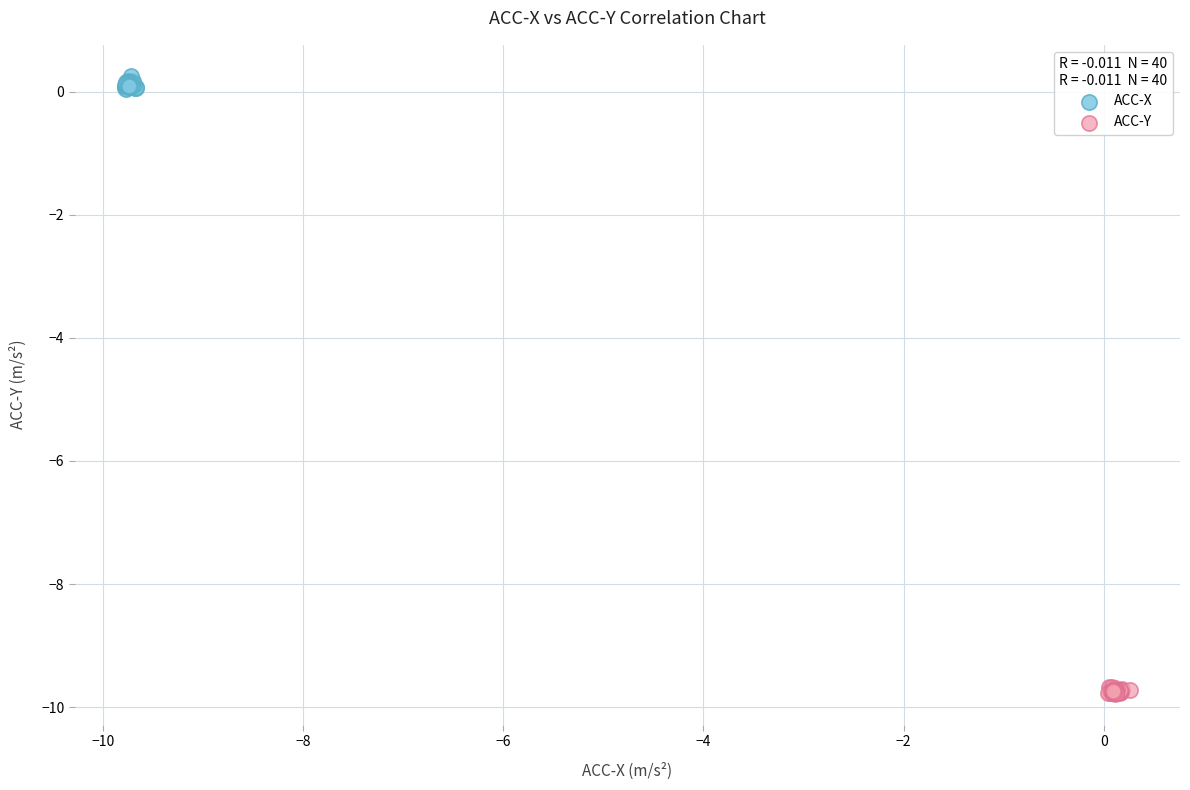

Which series contains the highest Y value?

ACC-X